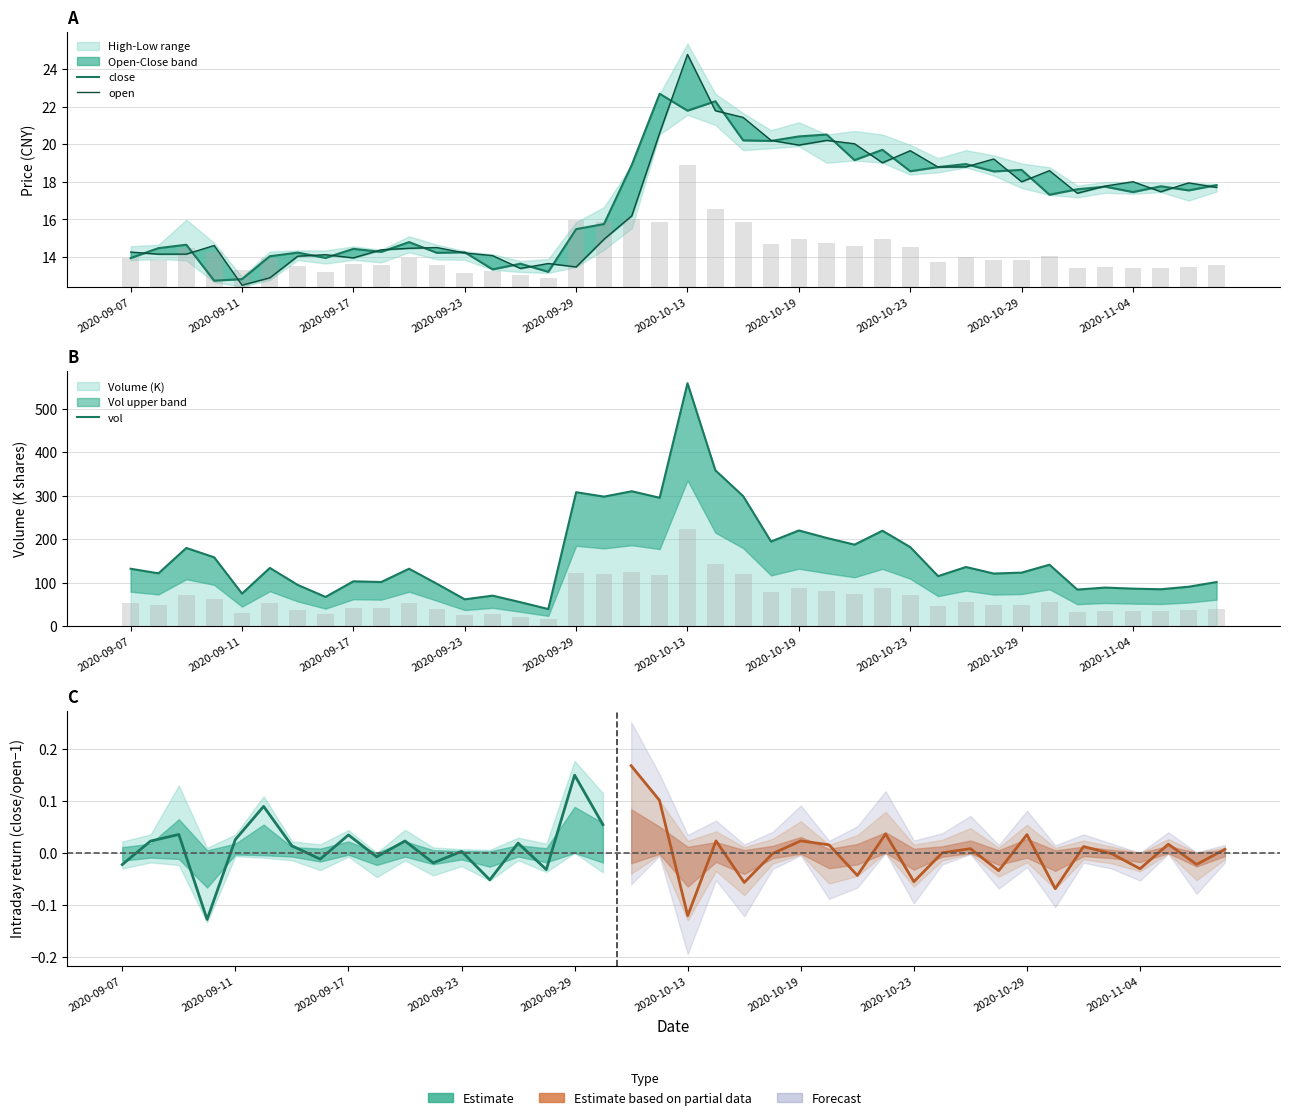

Where is open nearest to the value 18?

2020-10-29